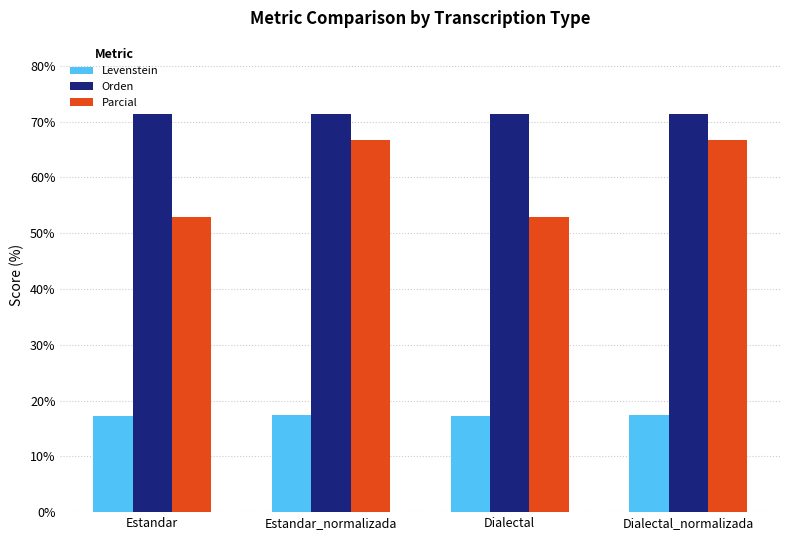

At how many categories does at least one series exceed 65?

4